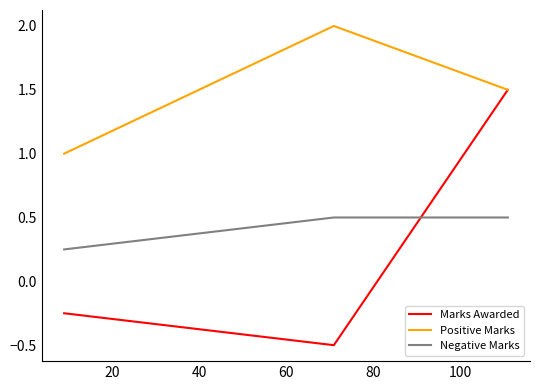

List the series in order of their peak value, lowest first.

Negative Marks, Marks Awarded, Positive Marks